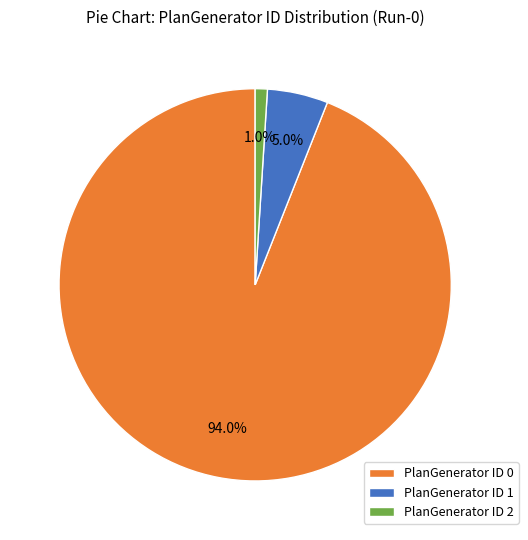

The PlanGenerator ID 2 slice represents 1% of the pie. True or false?

True